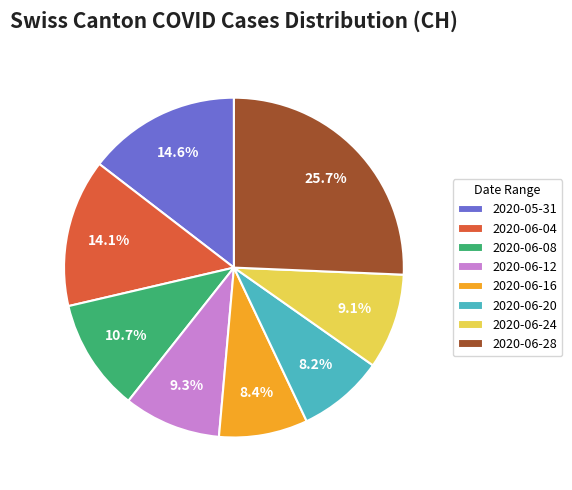

Count the number of slices in the pie.

8